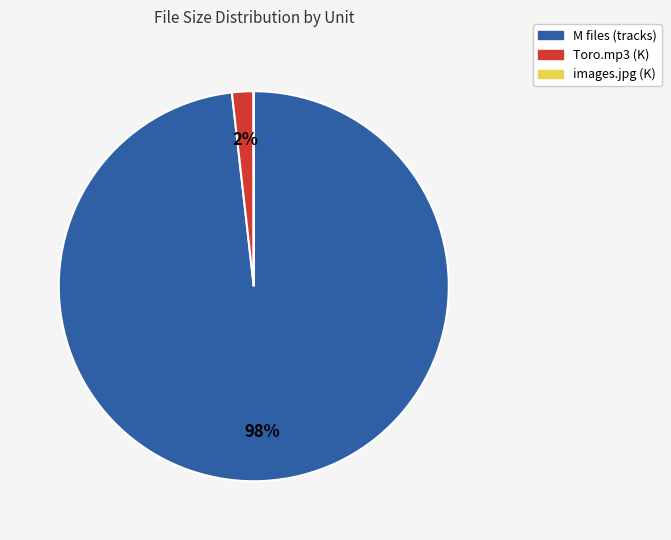

Is there any slice that represents more than half of the pie?

Yes